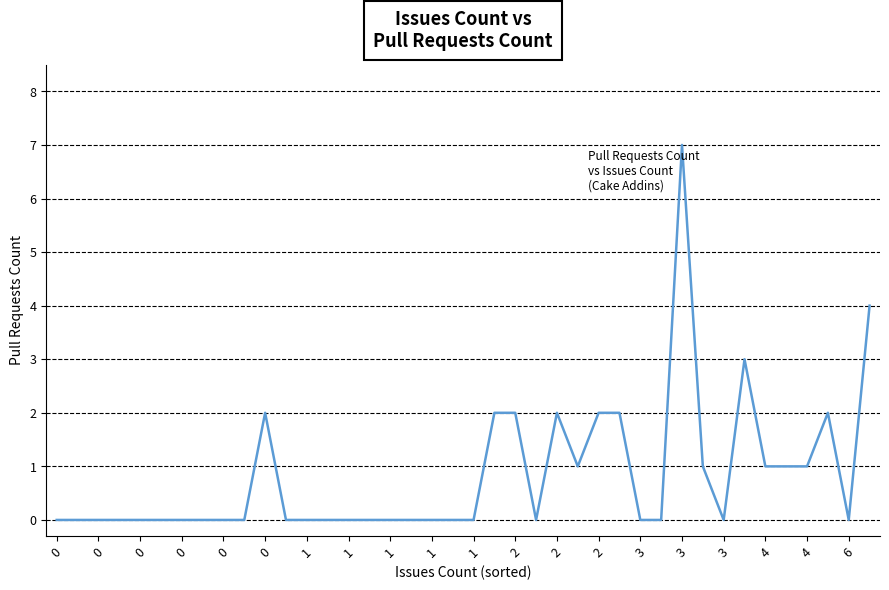

Reading right to left, transcribe all the data shown in this chart.

4	0	2	1	1	1	3	0	1	7	0	0	2	2	1	2	0	2	2	0	0	0	0	0	0	0	0	0	0	2	0	0	0	0	0	0	0	0	0	0